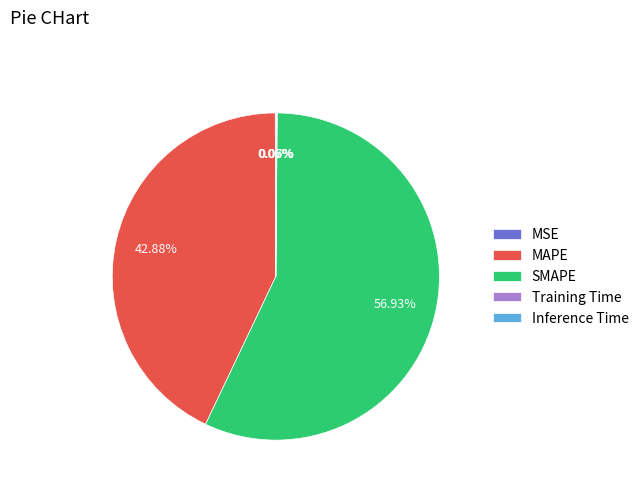

Is SMAPE the majority of the pie?

Yes